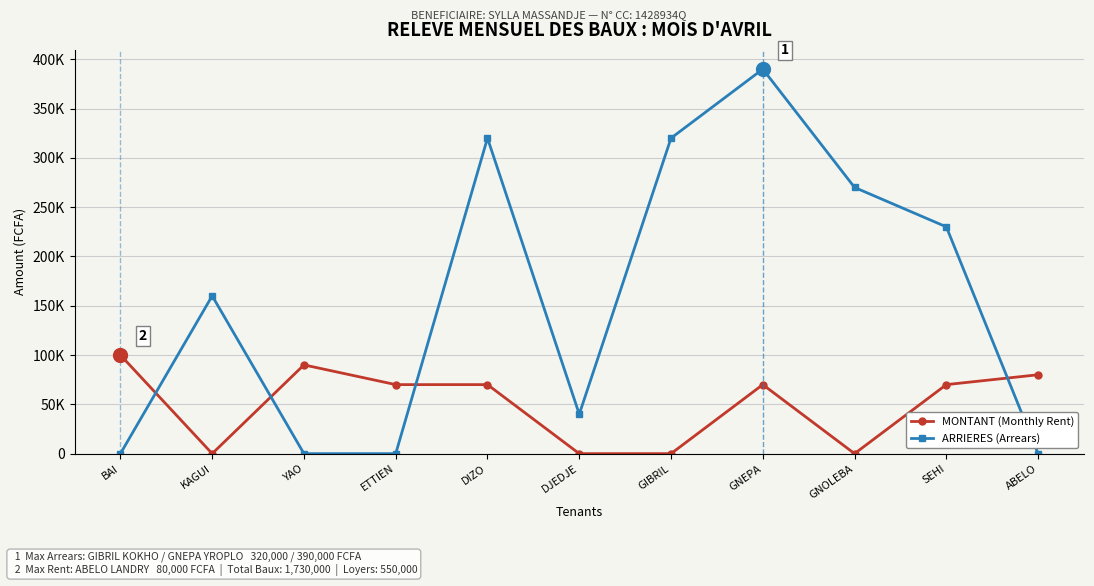

Is it true that ARRIERES (Arrears) equals 320000 at DIZO?

True